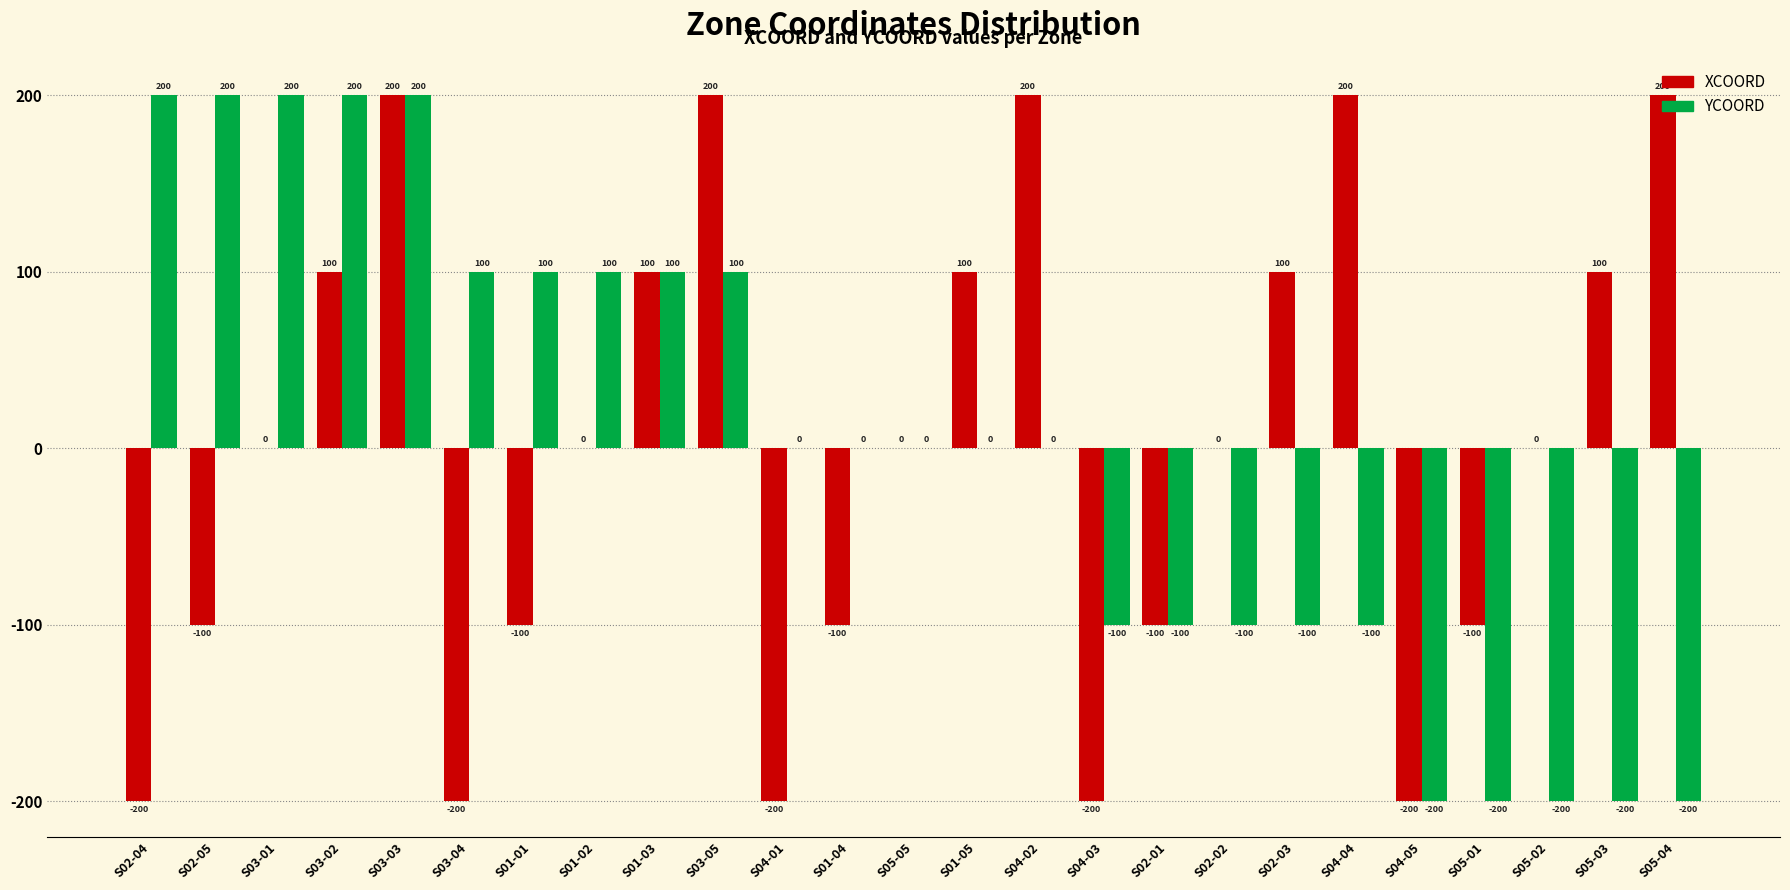

Is it true that XCOORD equals 0 at S05-02?

True